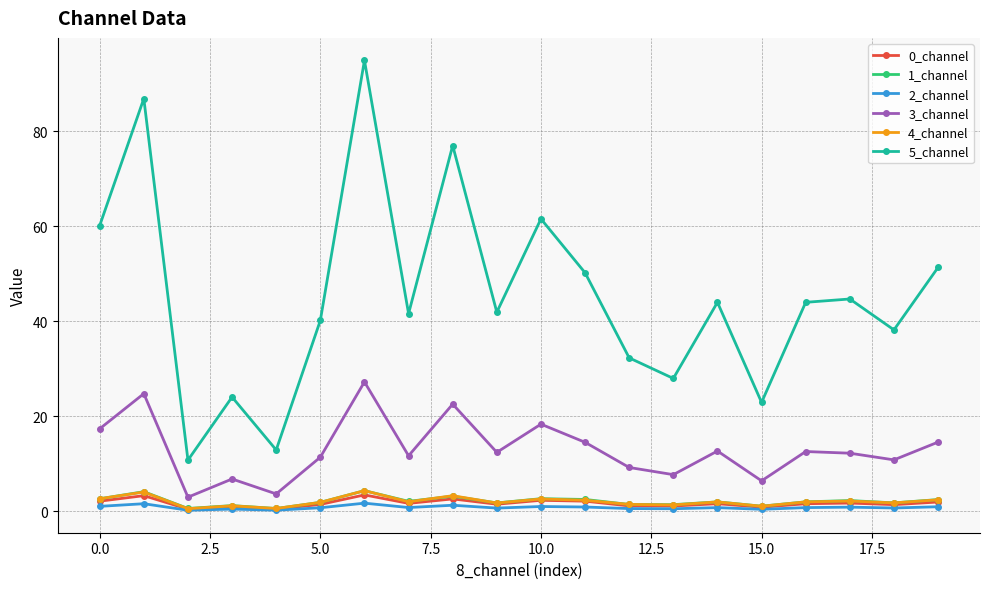

How many lines are shown in the chart?

6